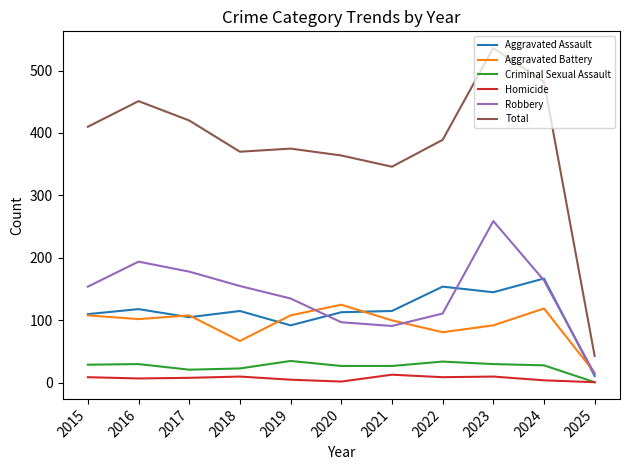

Which series has the largest total across all categories?

Total